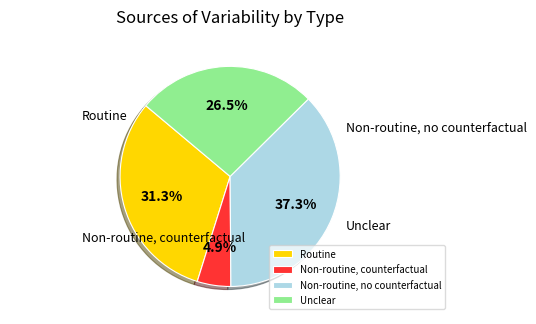

Is the sum of Non-routine, counterfactual and Non-routine, no counterfactual greater than half?

No